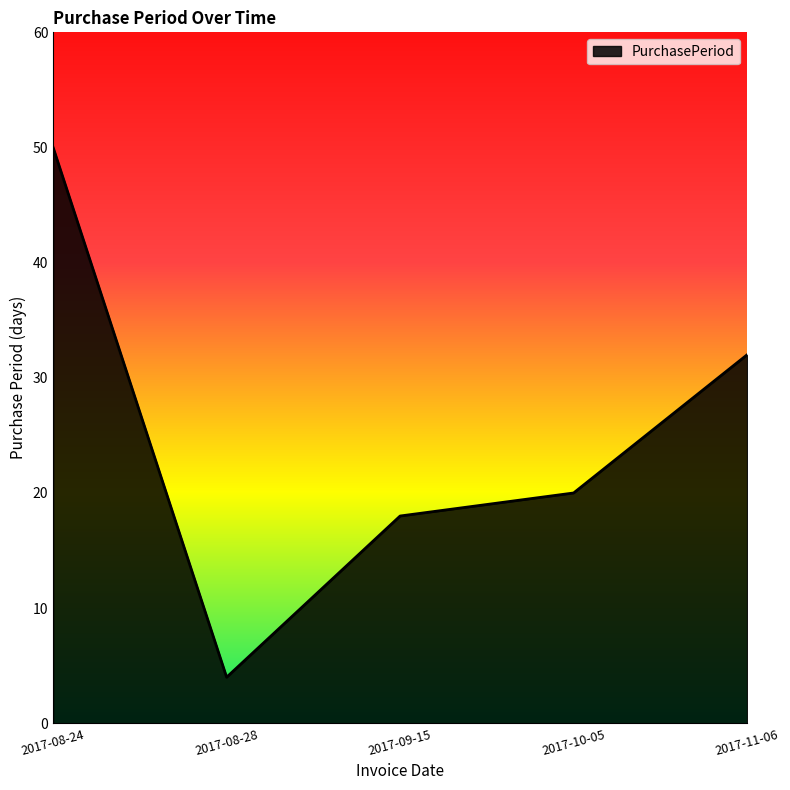

What position from the left is 2017-09-15?

3